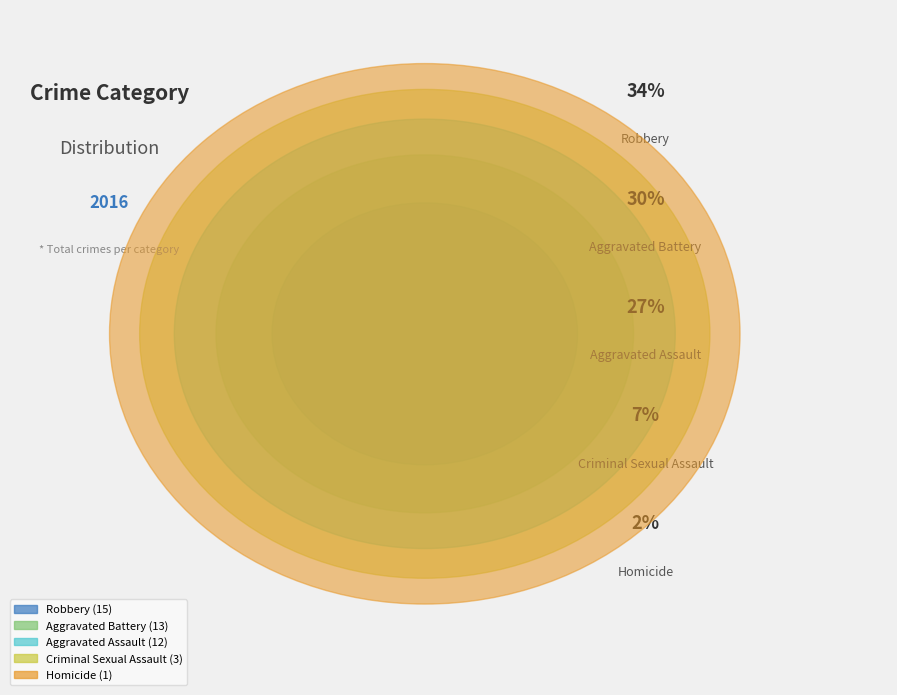

To the nearest percent, what is the difference between the Robbery and Homicide slice percentages?

32%